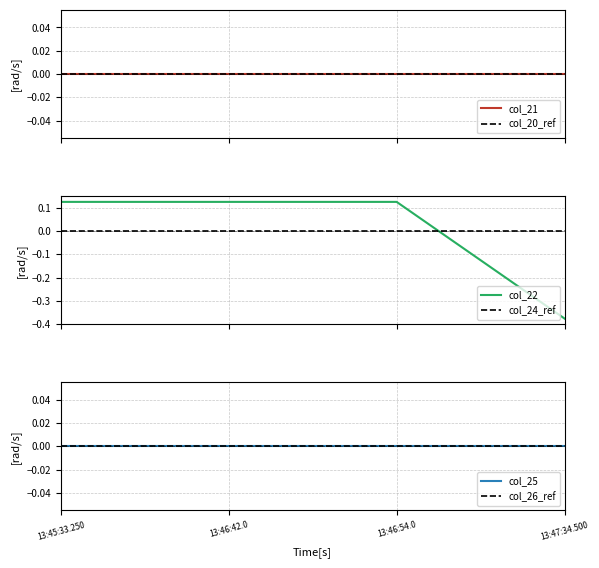

How many data points in col_22 are above 0?

3